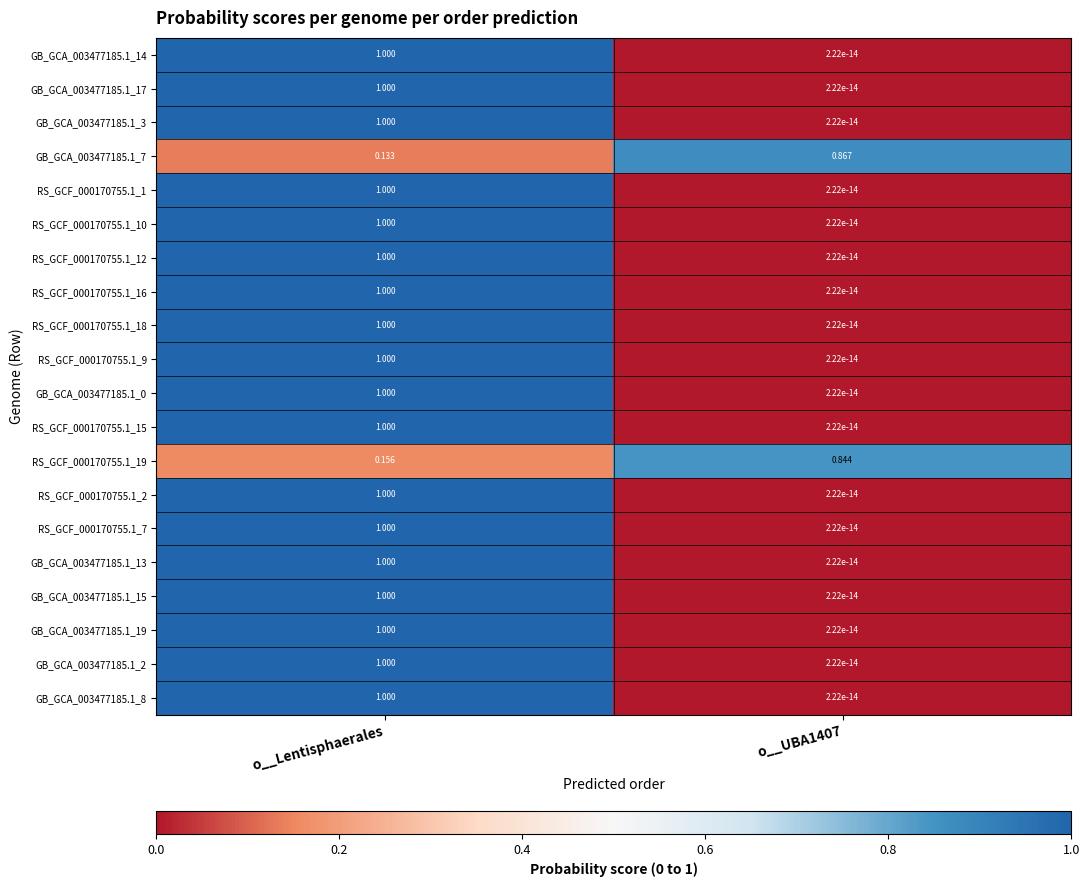

Which label corresponds to the largest value in the chart?

o__Lentisphaerales